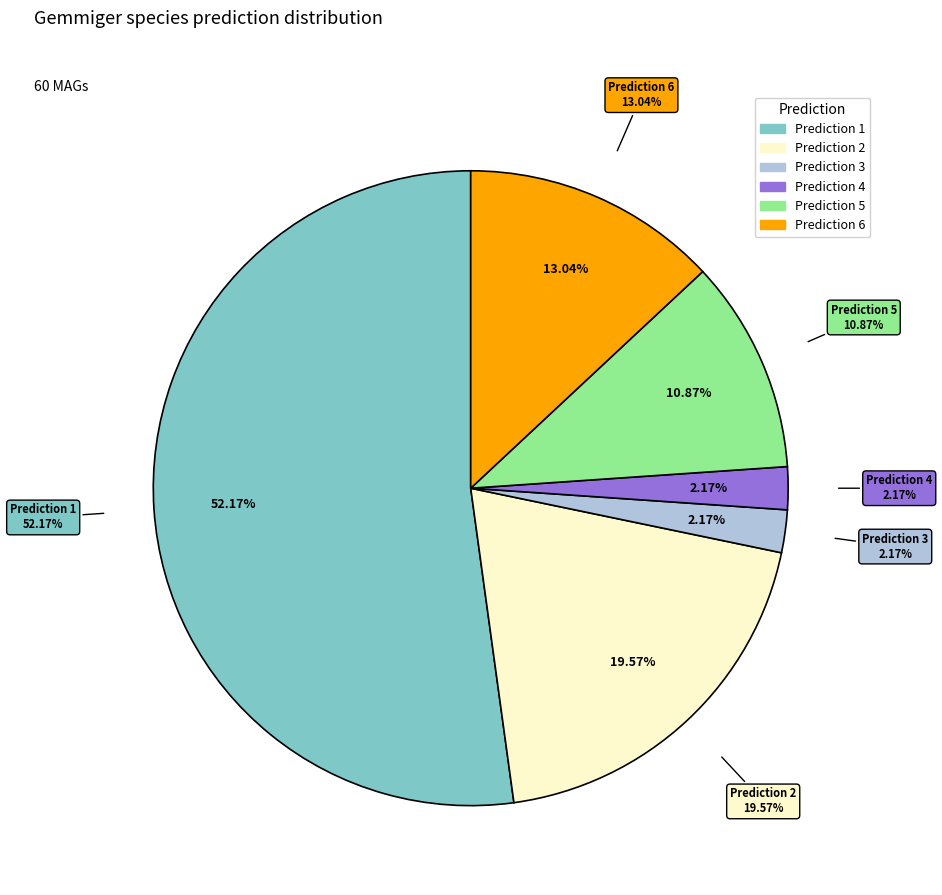

What portion of the pie excludes 6?

87.0%